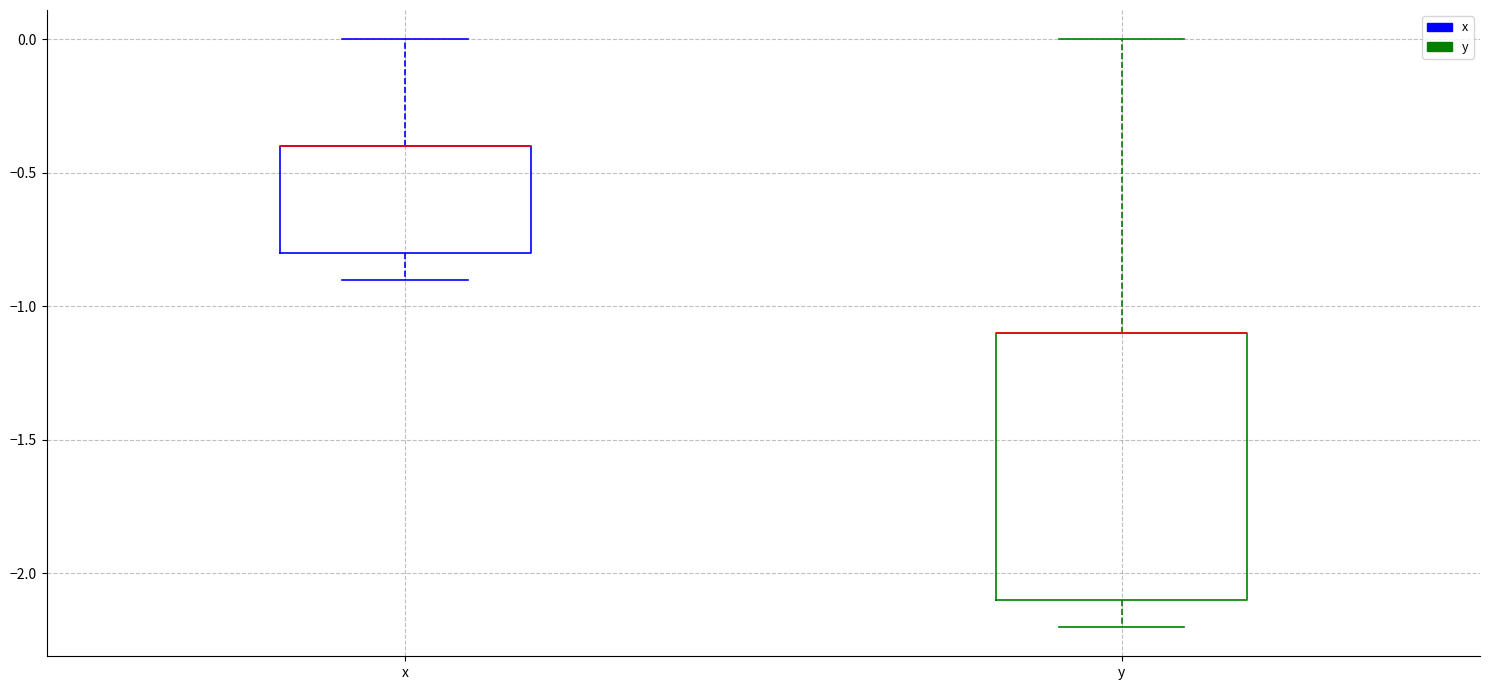

Reading left to right, transcribe this box plot: for each box, give where its median line is, the range the box spans, and where its two whiskers end, as read against the y-axis. The values are not printed on the chart, so give them approximately, as read against the axis.

x: median -0.4 (drawn on the box's upper edge), box -0.8 to -0.4, whiskers -0.9 to 0.0
y: median -1.1 (drawn on the box's upper edge), box -2.1 to -1.1, whiskers -2.2 to 0.0